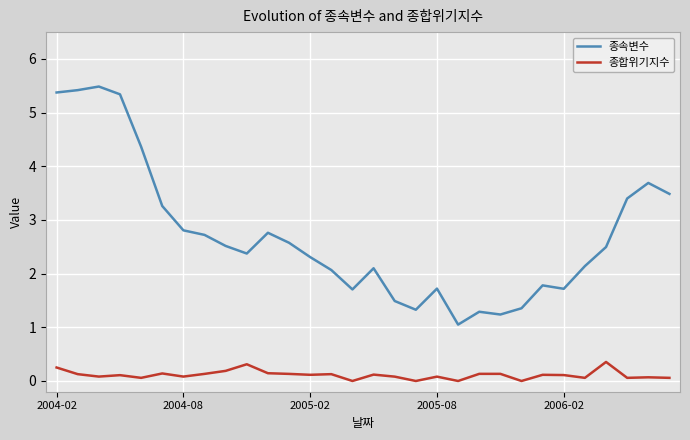

Which series has the largest total across all categories?

종속변수